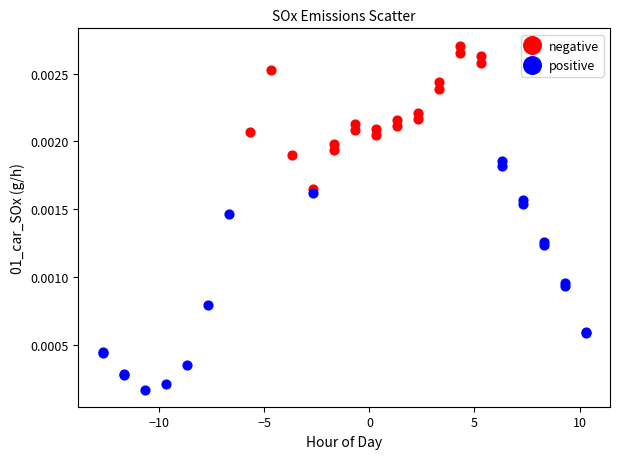

Which series contains the highest Y value?

negative